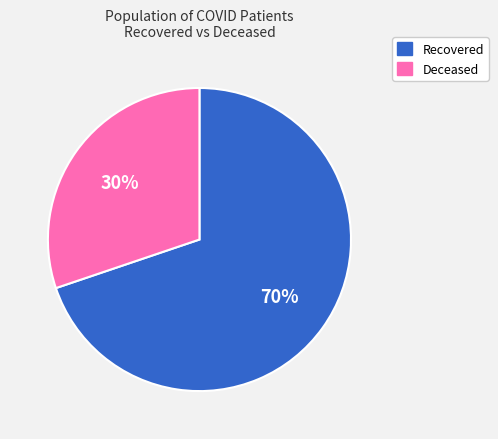

To the nearest percent, what percentage of the pie is Recovered?

70%